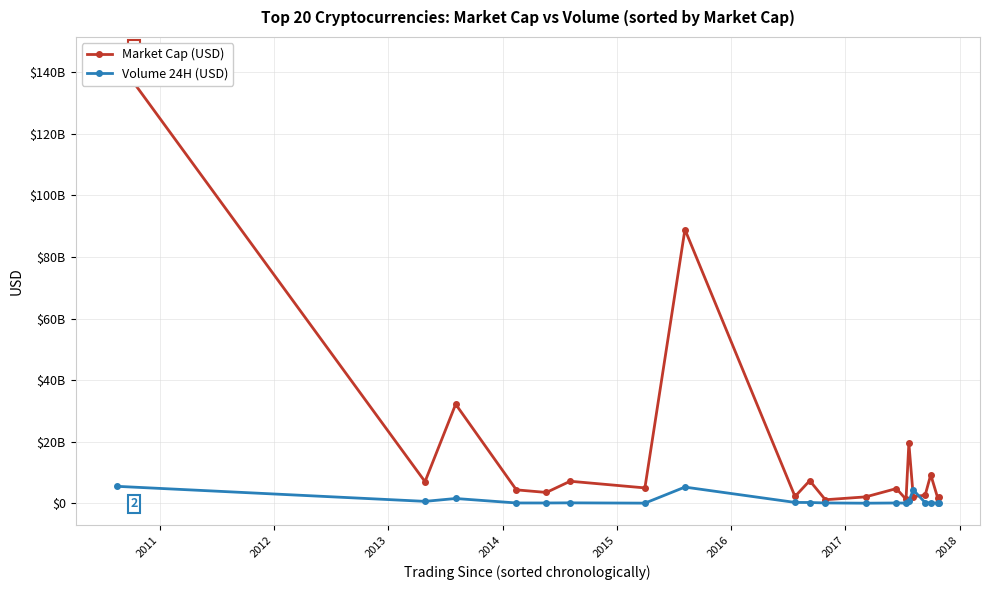

What is the greatest value displayed?

144265487015